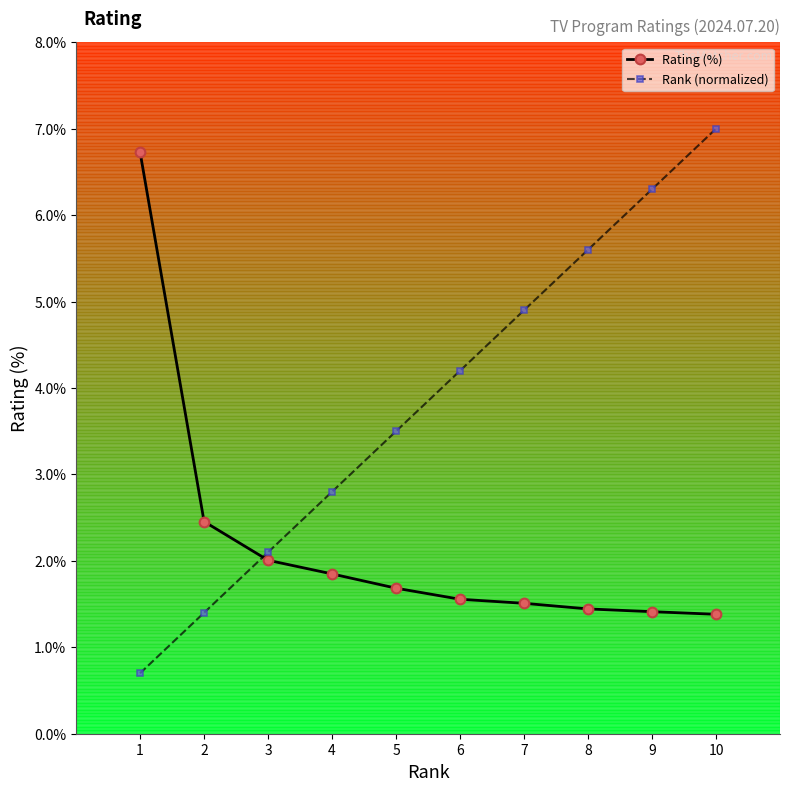

What is the difference between the highest and lowest values at 7?

3.4